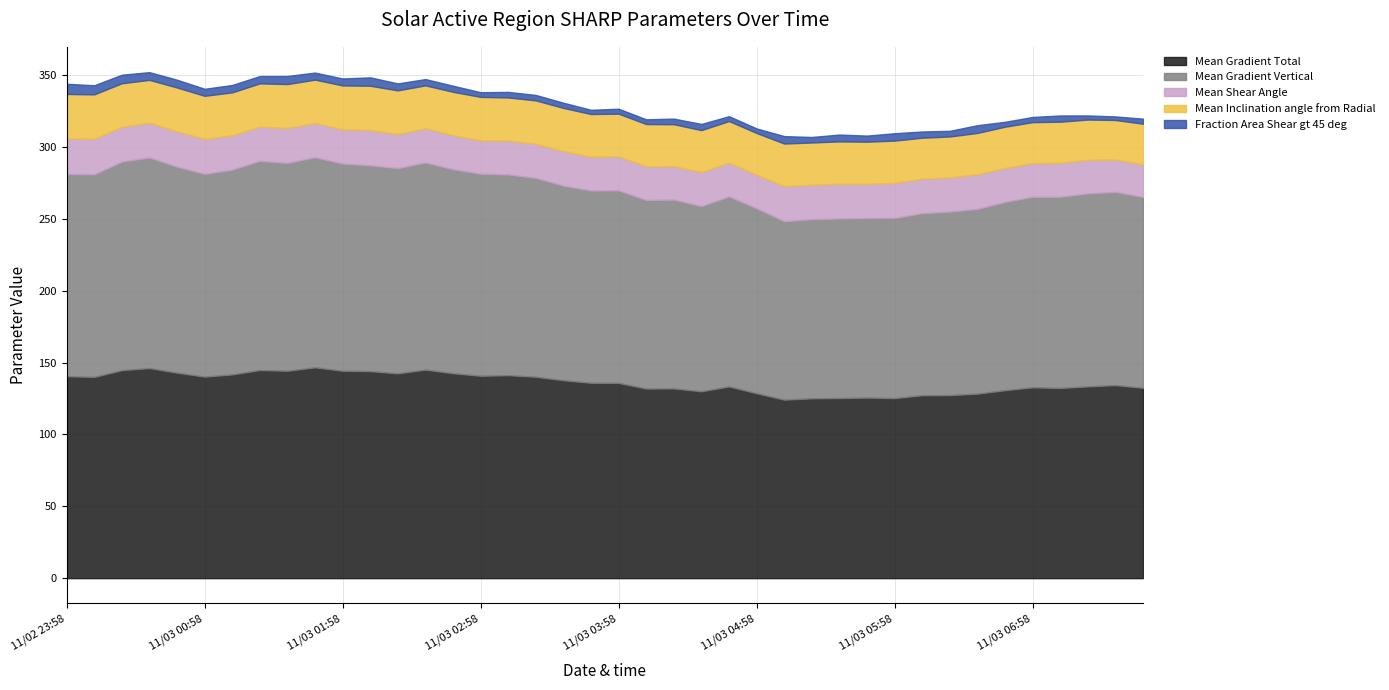

What is the label of the 39th point from the left?

11/03 07:34